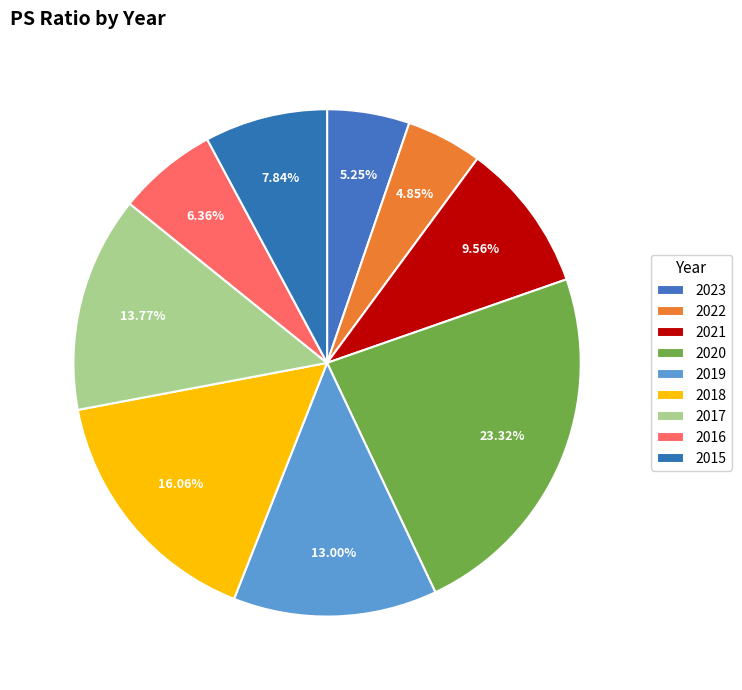

To the nearest percent, what is the combined percentage of 2018 and 2015?

24%